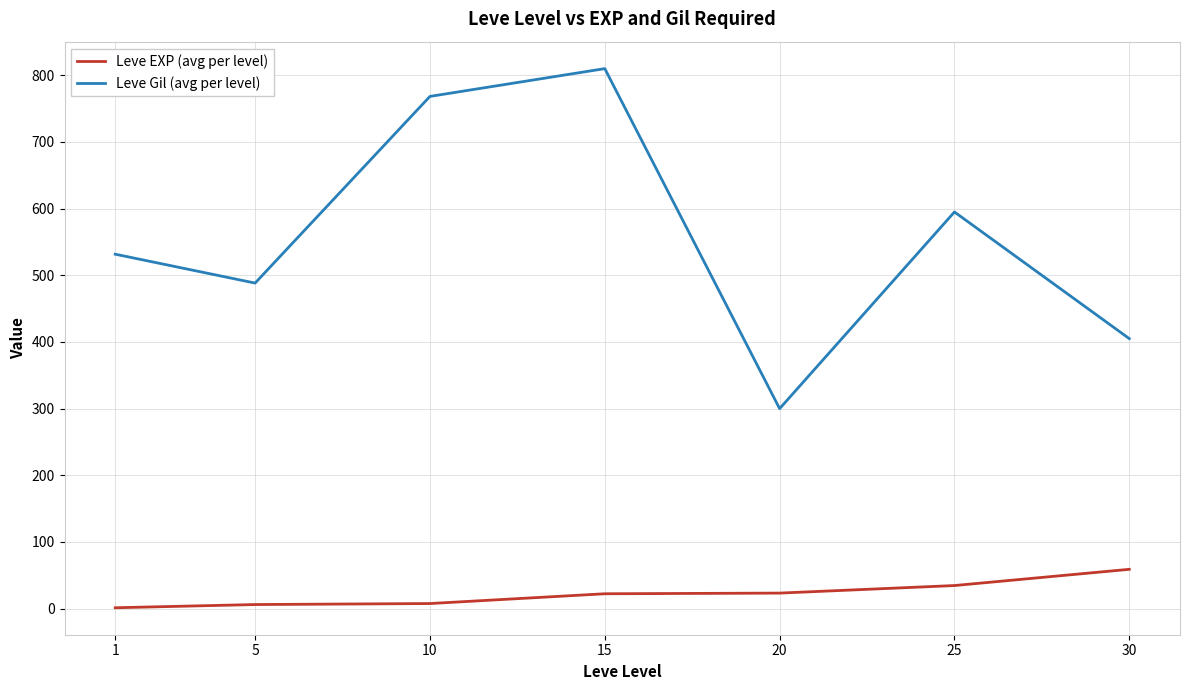

List the series in order of their peak value, lowest first.

Leve EXP (avg per level), Leve Gil (avg per level)